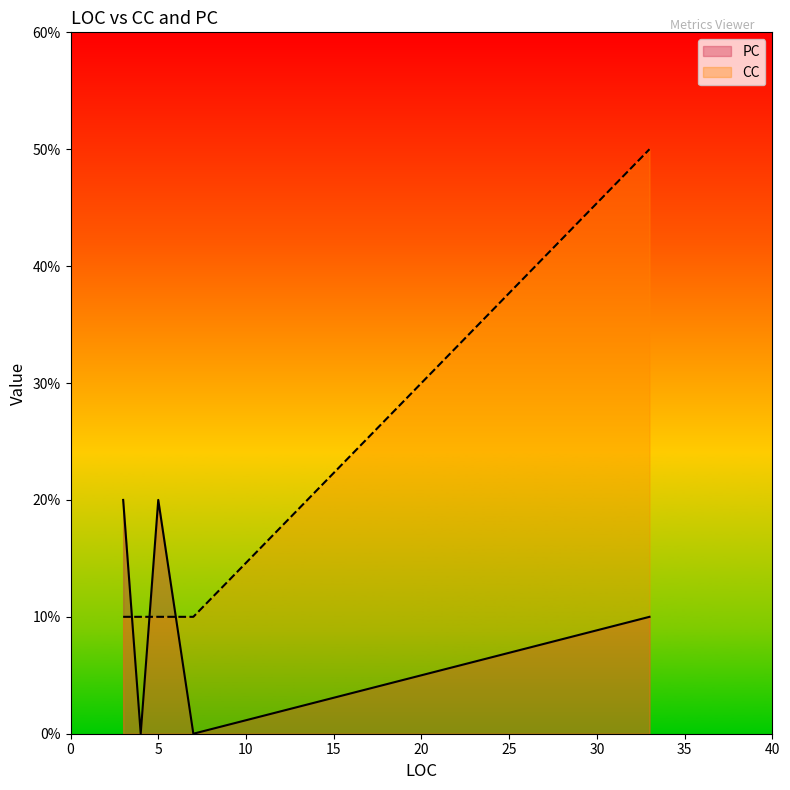

At which label does PC reach its minimum?

7